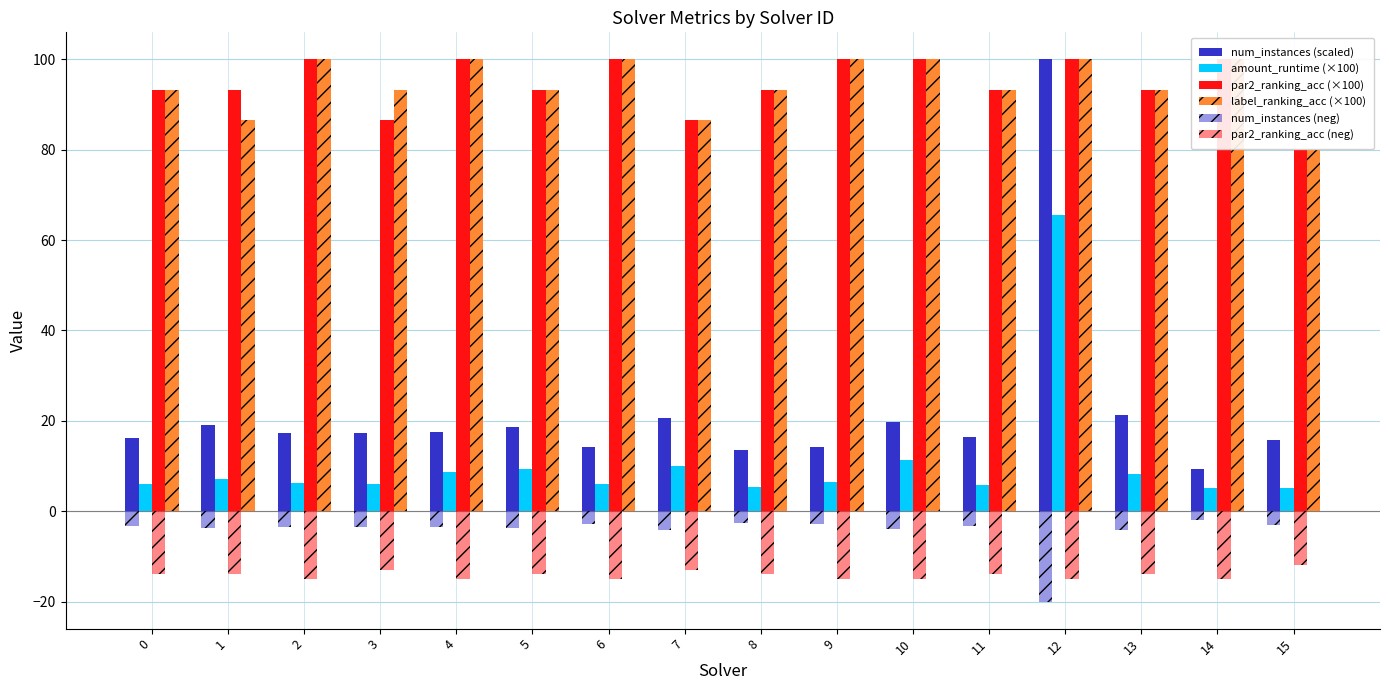

Which series has the largest total across all categories?

par2_ranking_acc (×100)